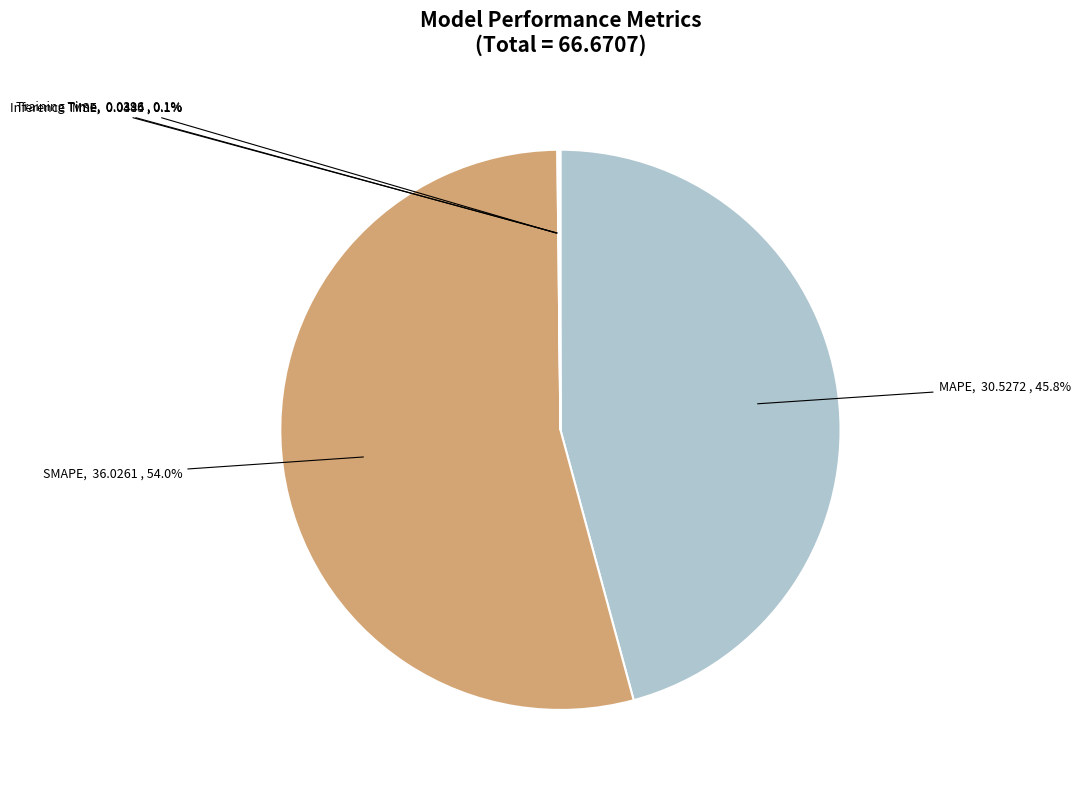

Does any single category account for the majority?

Yes